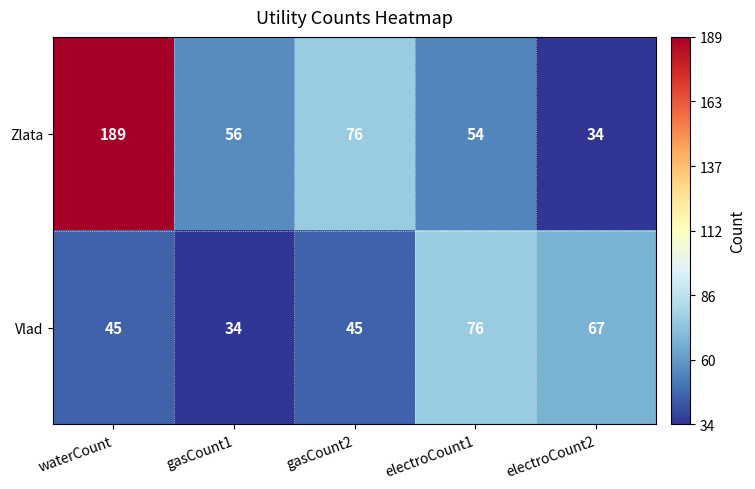

What is the difference between the highest and lowest values at waterCount?

144